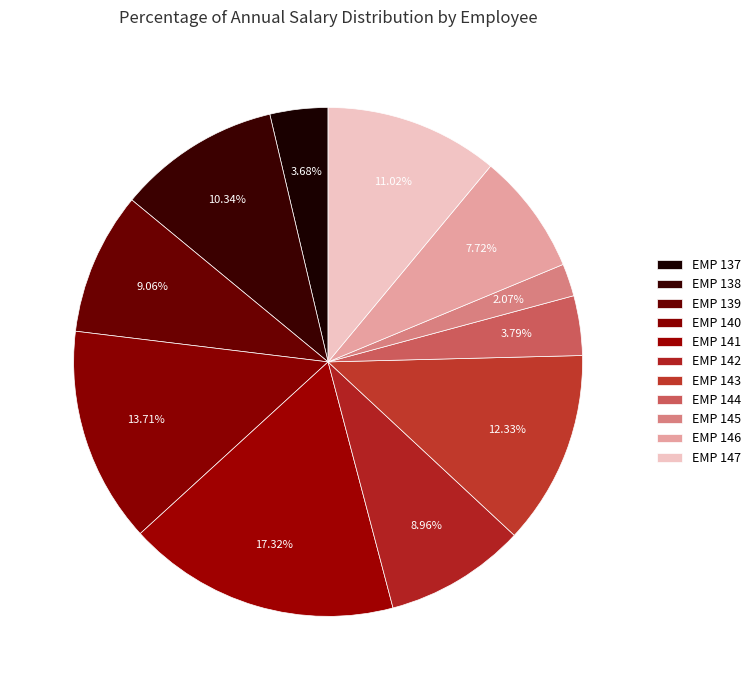

Is there any slice that represents more than half of the pie?

No